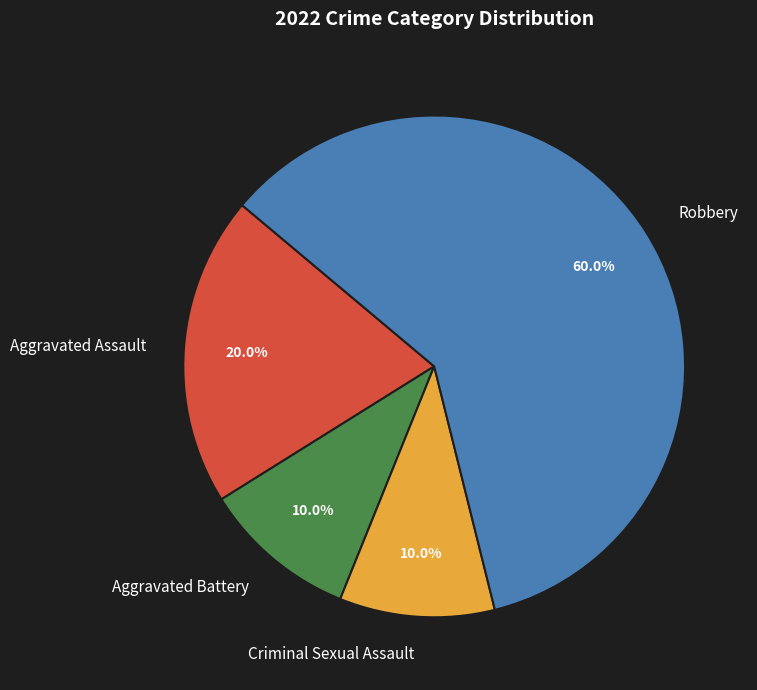

Which slice is the largest?

Robbery